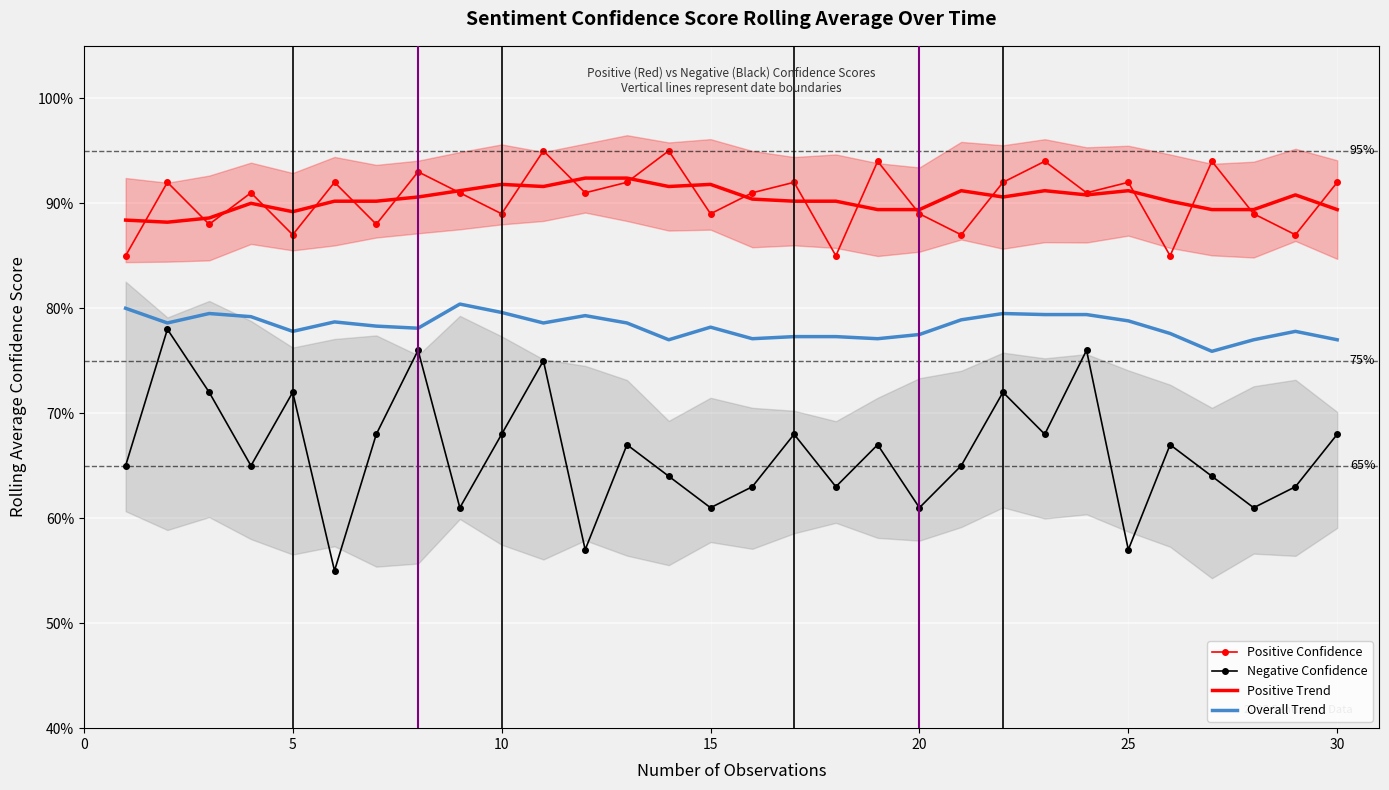

How many data points does each series have?

30